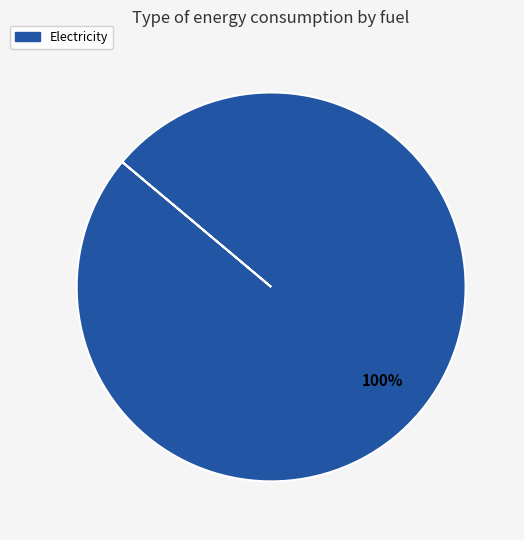

Is there a majority slice in this chart?

Yes